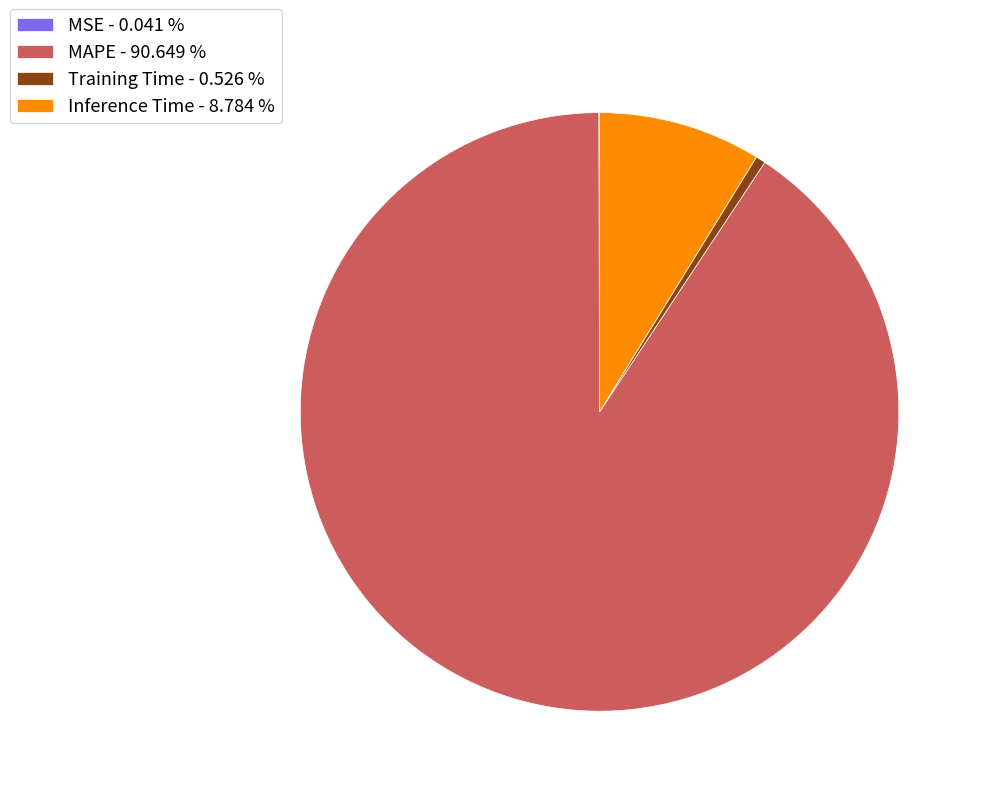

Do Training Time - 0.526 % and MAPE - 90.649 % together represent more than half of the pie?

Yes